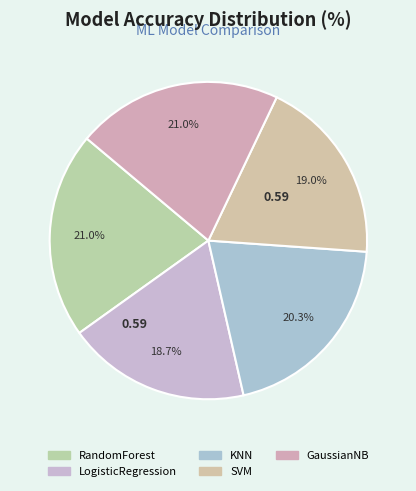

What is the change in value from SVM to GaussianNB?

+0.1